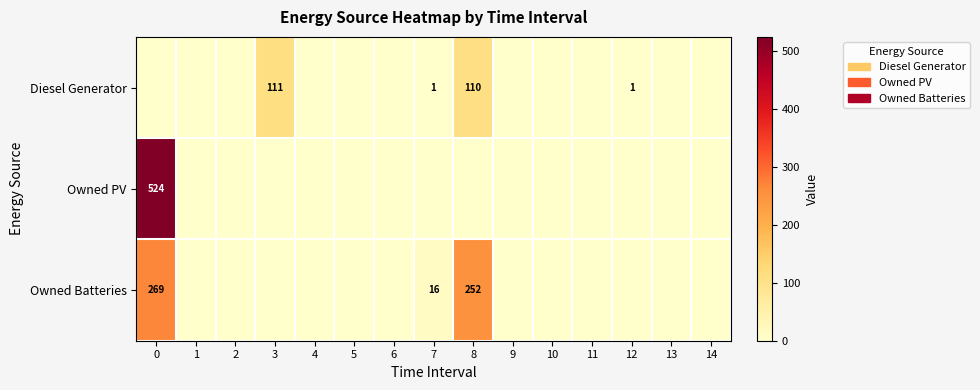

Is it true that Diesel Generator equals 111 at 3?

True